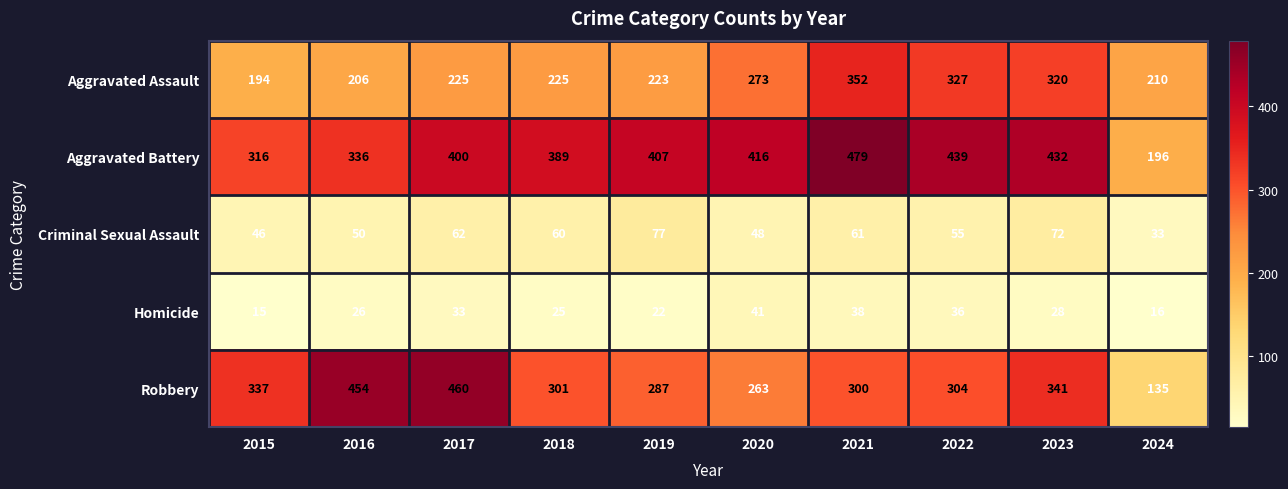

What is the maximum value shown in the chart?

479